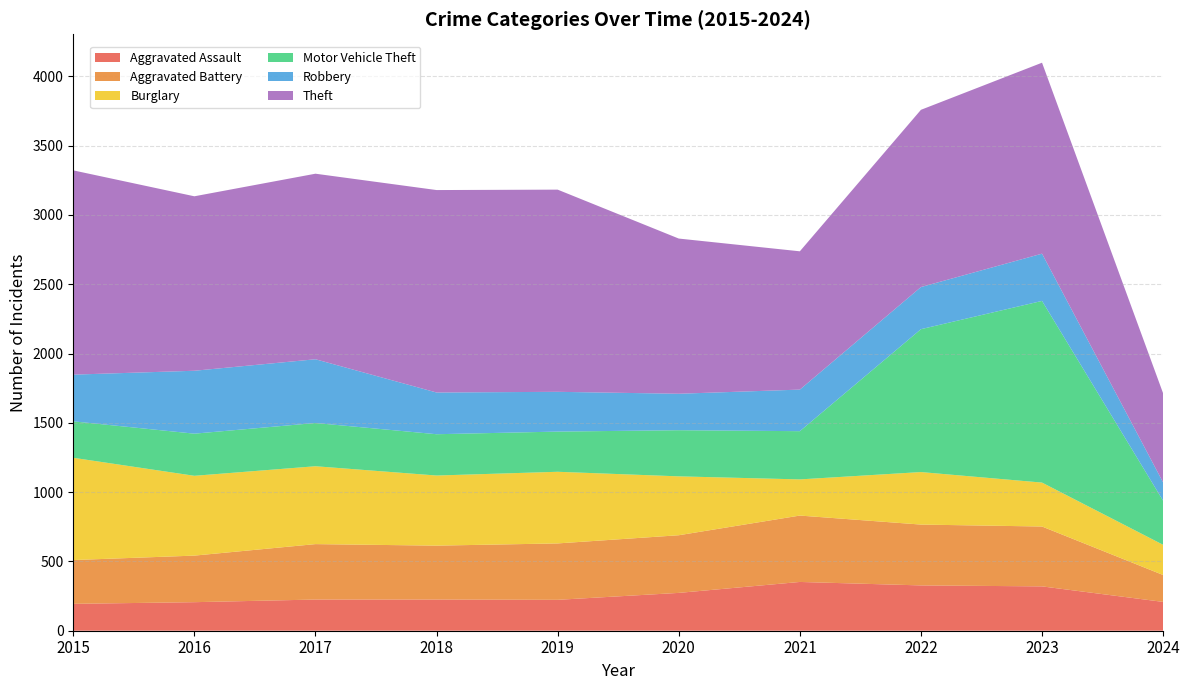

Reading left to right, what are all the values shown in this chart?

Aggravated Assault: 2015=194	2016=206	2017=225	2018=225	2019=223	2020=273	2021=352	2022=327	2023=320	2024=208
Aggravated Battery: 2015=316	2016=336	2017=400	2018=389	2019=407	2020=416	2021=479	2022=439	2023=432	2024=194
Burglary: 2015=738	2016=576	2017=562	2018=506	2019=517	2020=425	2021=261	2022=379	2023=317	2024=218
Motor Vehicle Theft: 2015=263	2016=304	2017=312	2018=298	2019=290	2020=333	2021=348	2022=1031	2023=1311	2024=318
Robbery: 2015=337	2016=454	2017=460	2018=301	2019=287	2020=263	2021=300	2022=304	2023=341	2024=132
Theft: 2015=1474	2016=1259	2017=1339	2018=1461	2019=1459	2020=1120	2021=998	2022=1279	2023=1378	2024=643